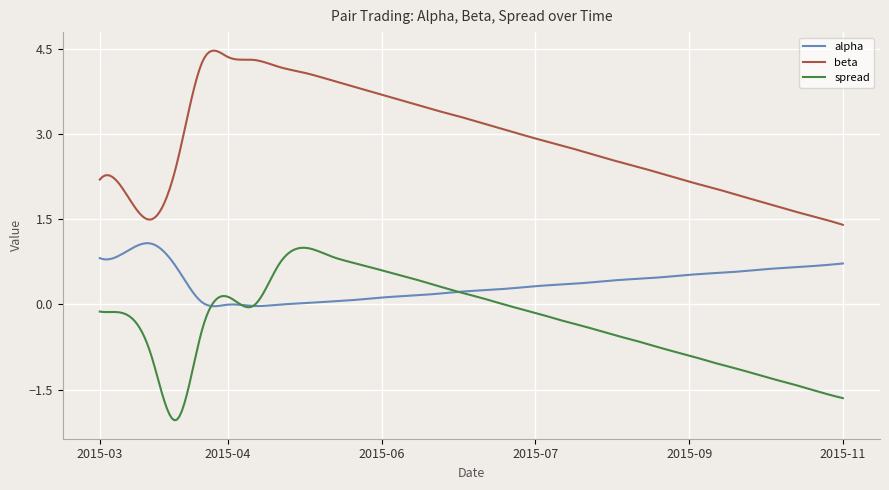

What is the maximum value for alpha?

1.1